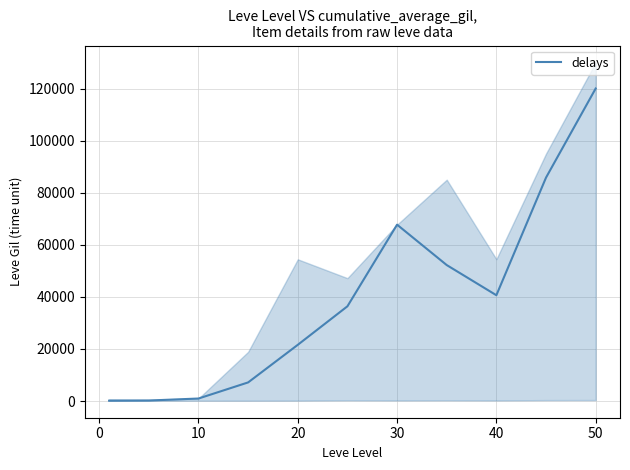

How many points are lower than both their immediate neighbors (excluding endpoints)?

1